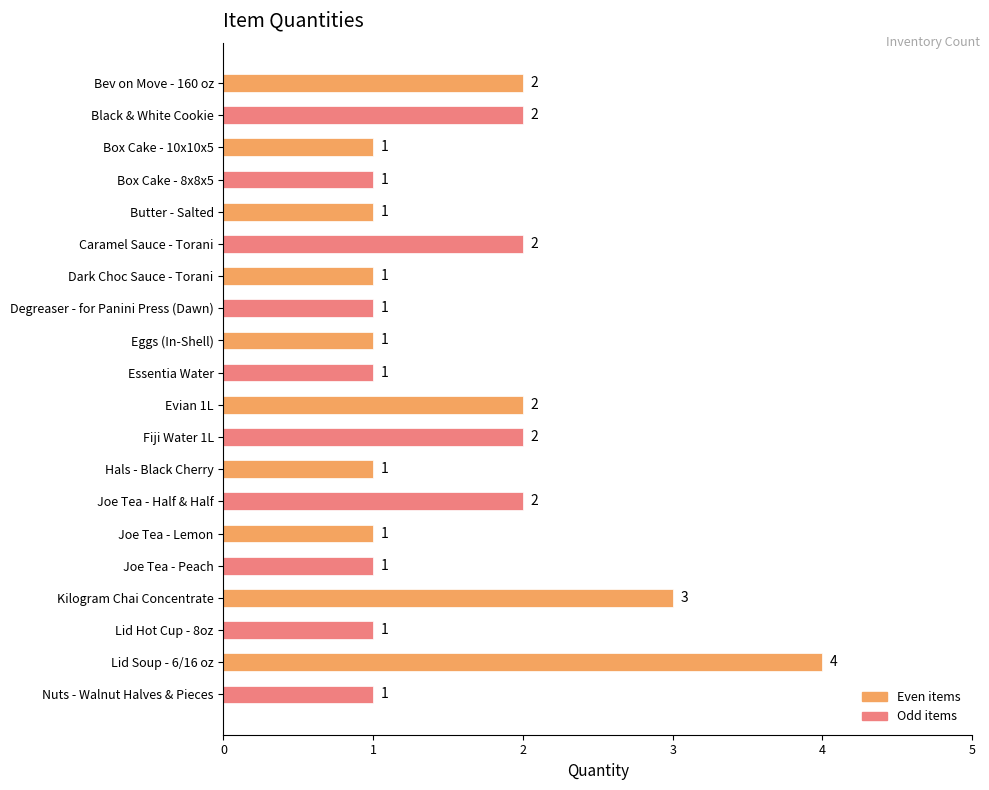

What is the difference between the maximum and minimum values?

3